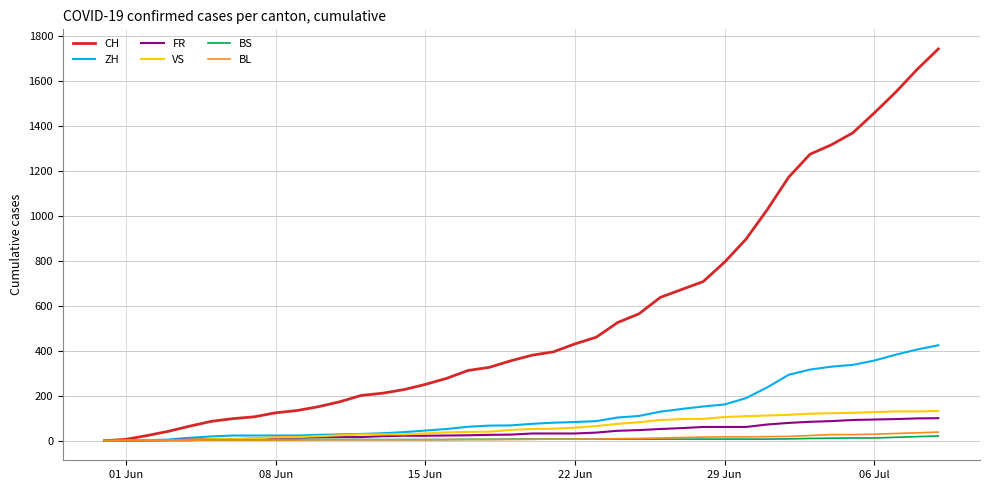

Which series has the largest total across all categories?

CH